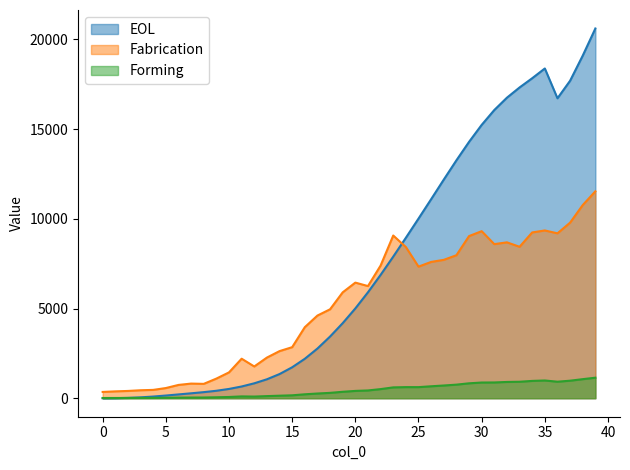

True or false: Fabrication and EOL intersect in this chart.

True